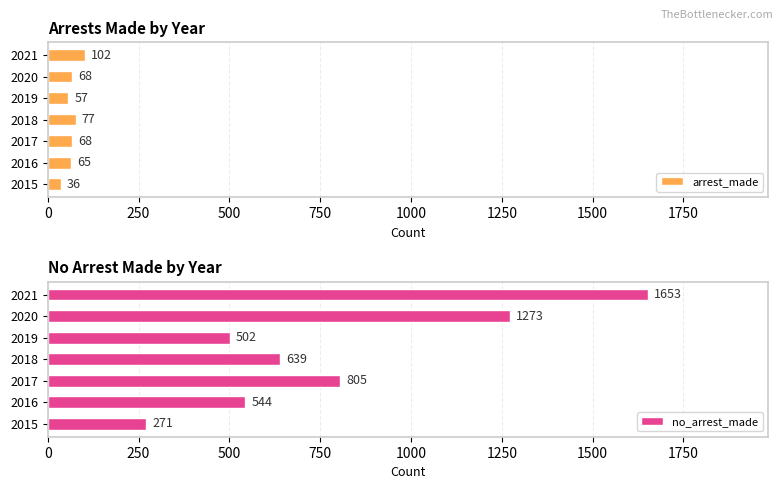

Is it true that arrest_made equals 77 at 2018?

True